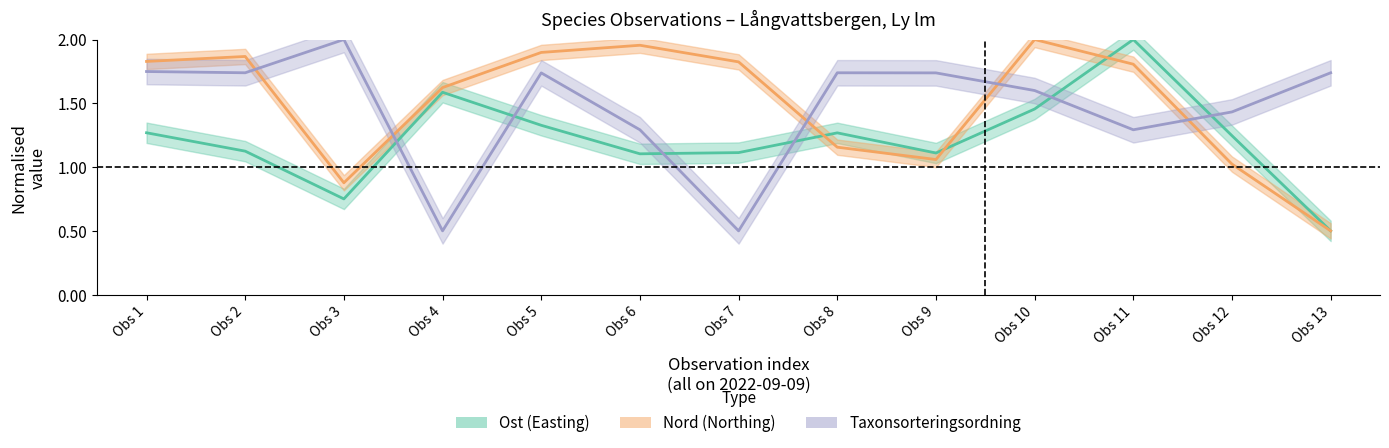

How many lines are shown in the chart?

3